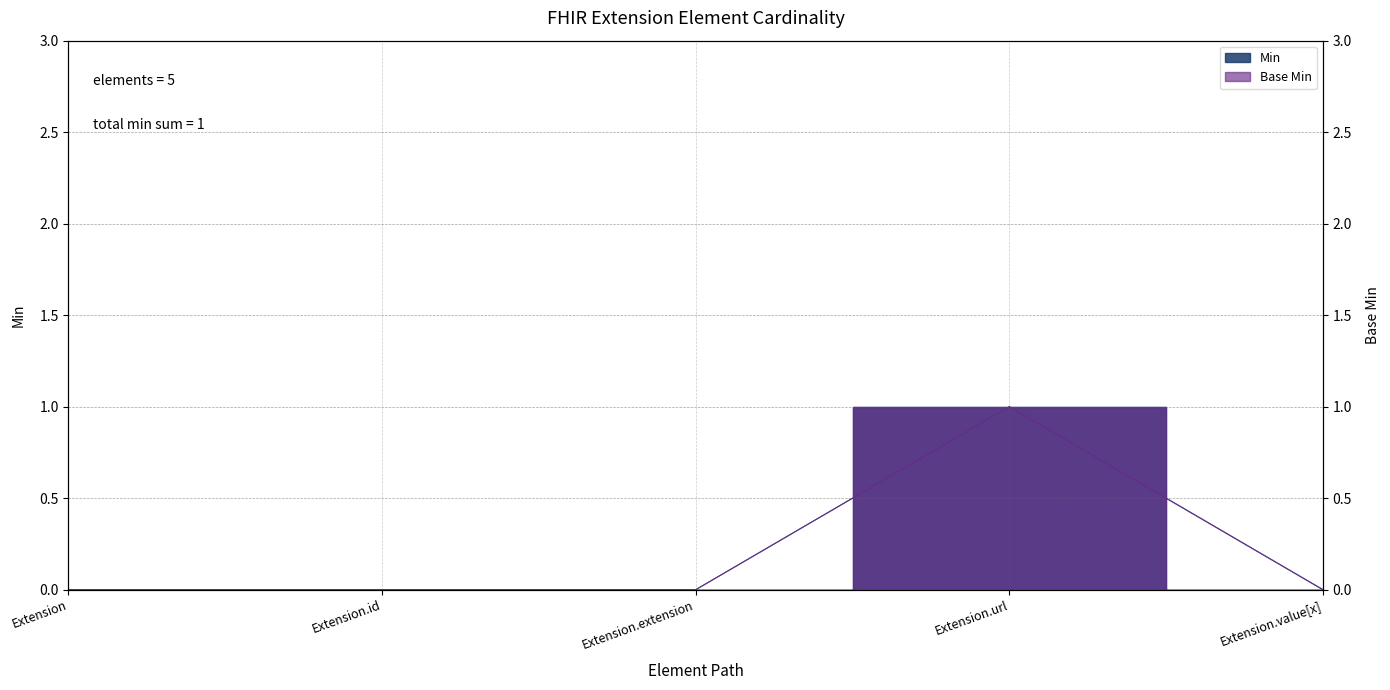

True or false: Min has more than 2 points higher than both neighbors.

False